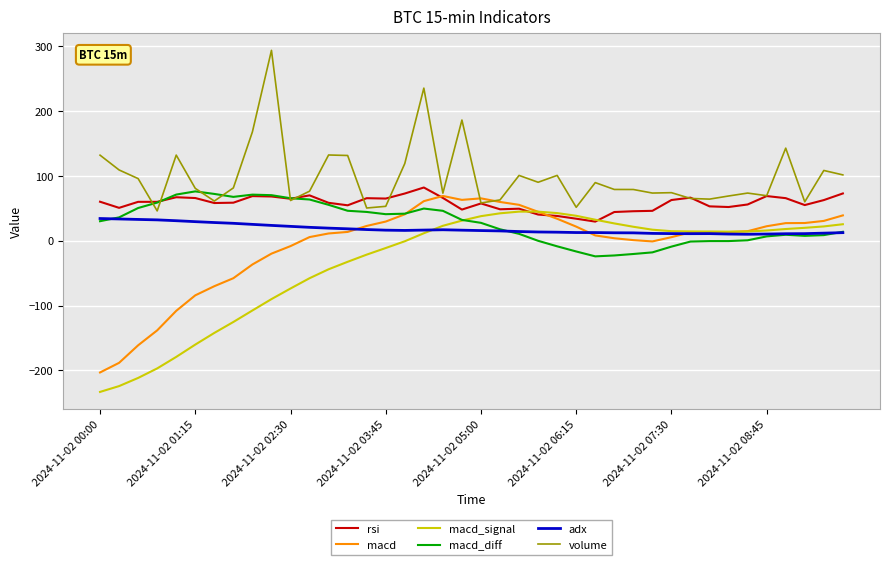

What is the minimum value shown in the chart?

-233.0